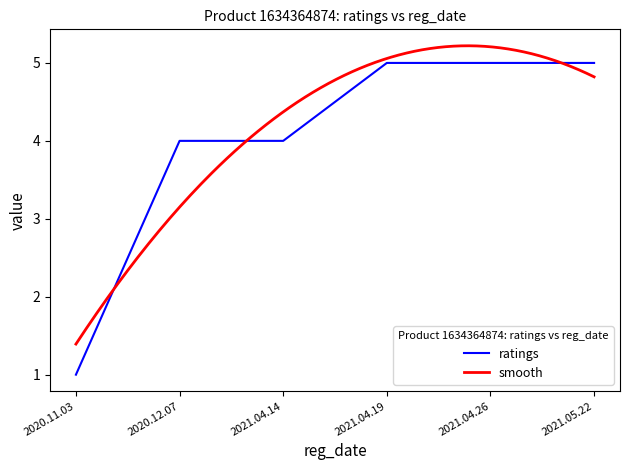

What value does the data have at 2021.04.14?

4